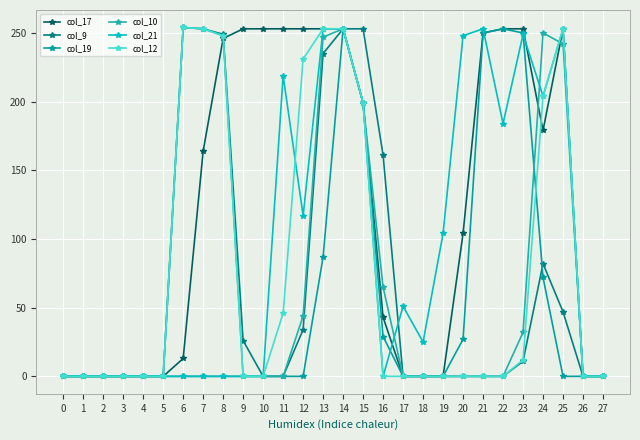

Which series has the largest total across all categories?

col_17